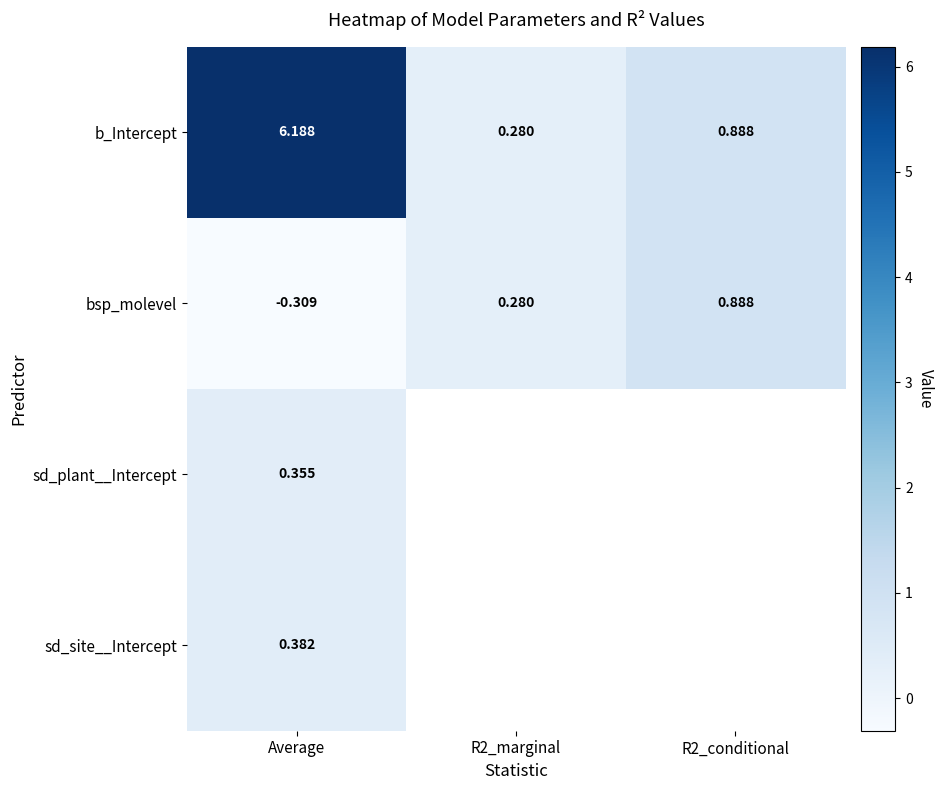

At how many categories does at least one series exceed 1?

1